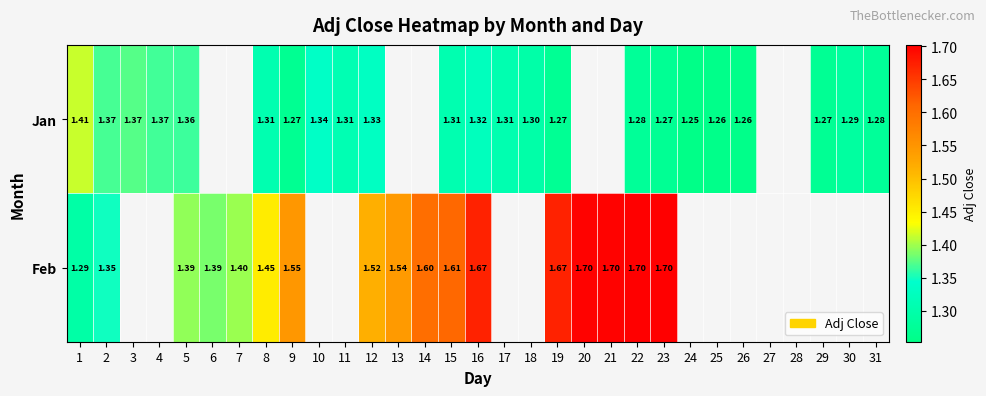

The Jan series shows 1.3 at 31. True or false?

True